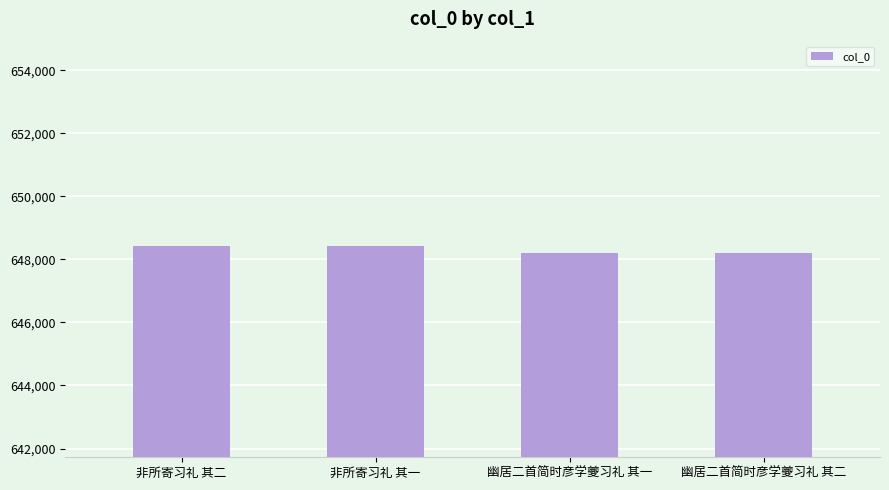

What is the value of the 1st bar from the left?

648428